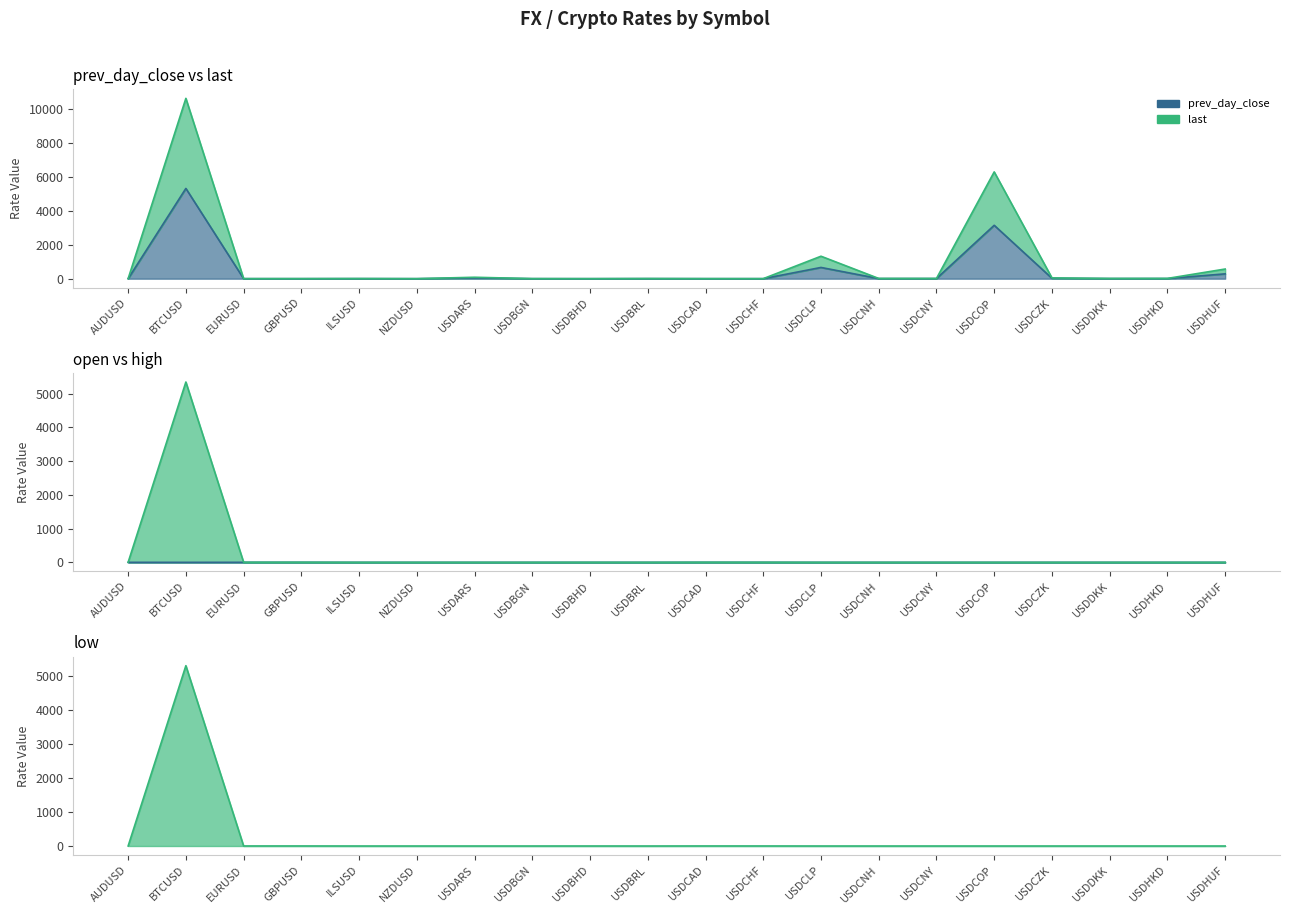

How many values in low are above zero?

7